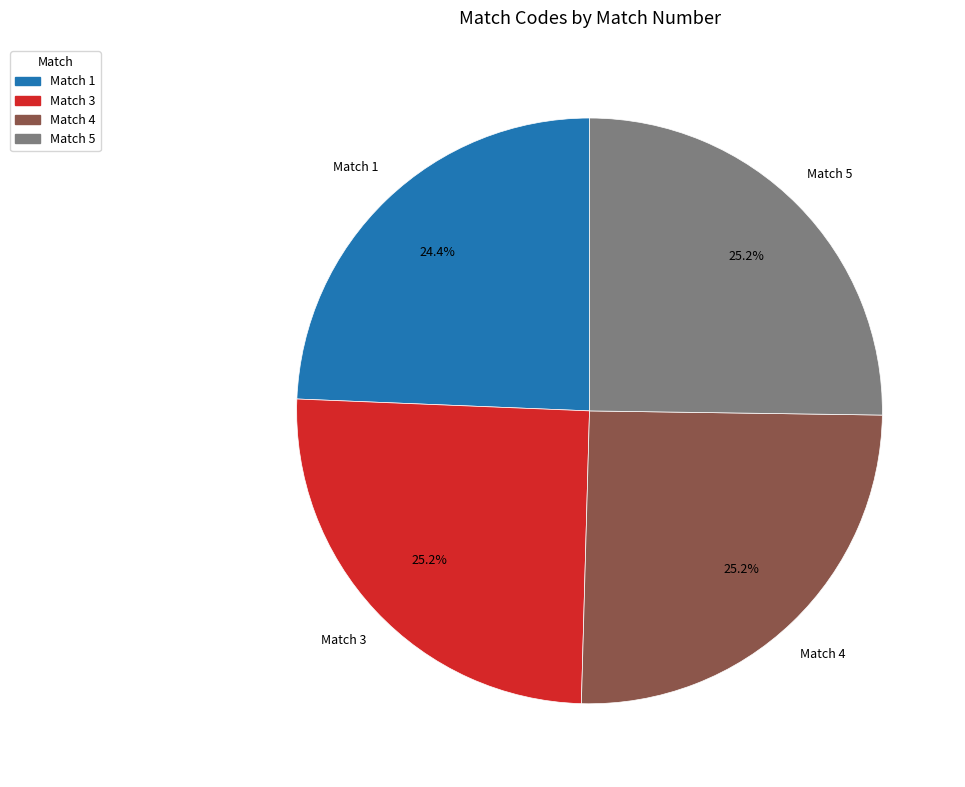

Which has a higher value, Match 3 or Match 1?

Match 3